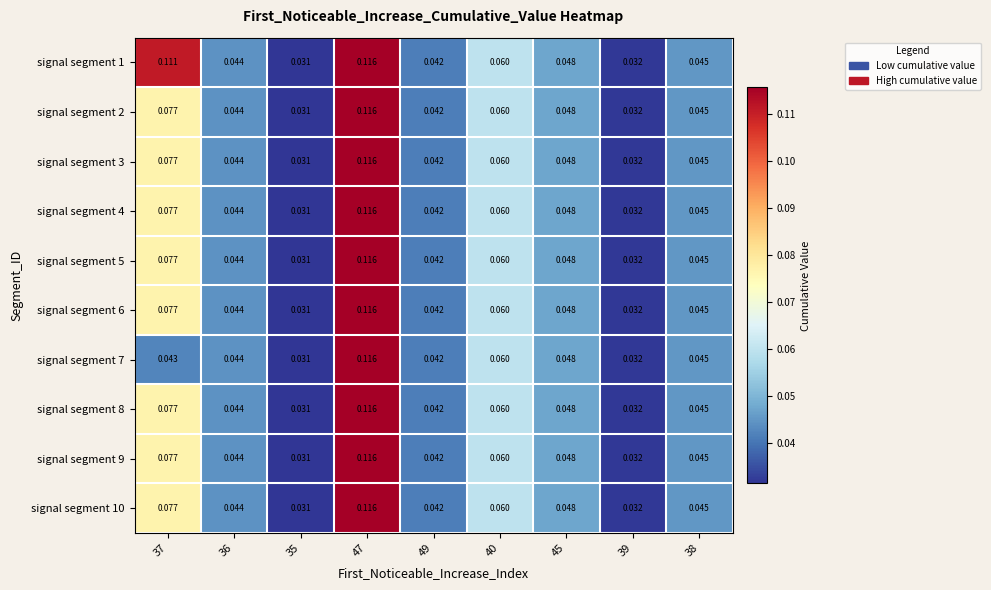

What is the total value across all series at 45?

0.5